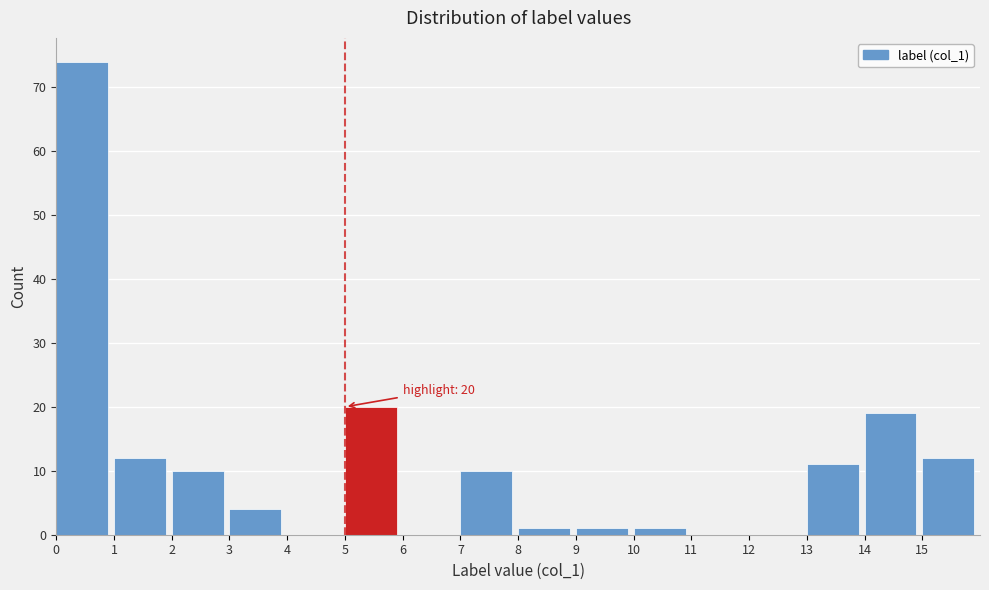

Over which range of the x-axis is the bar tallest?

0 to 1